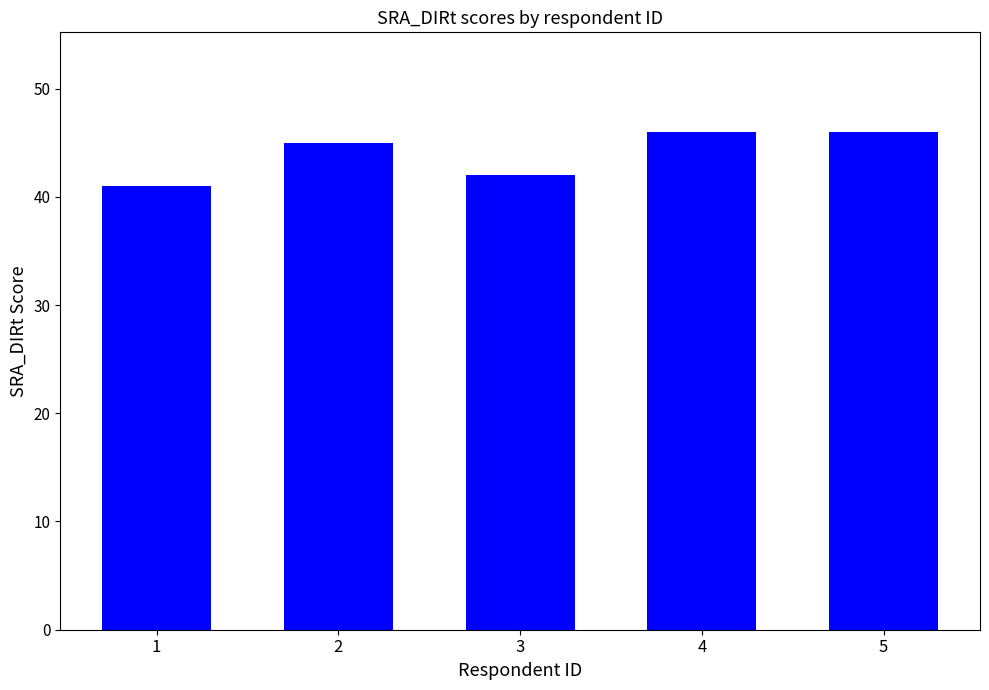

What is the sum of the values at 4 and 1?

87